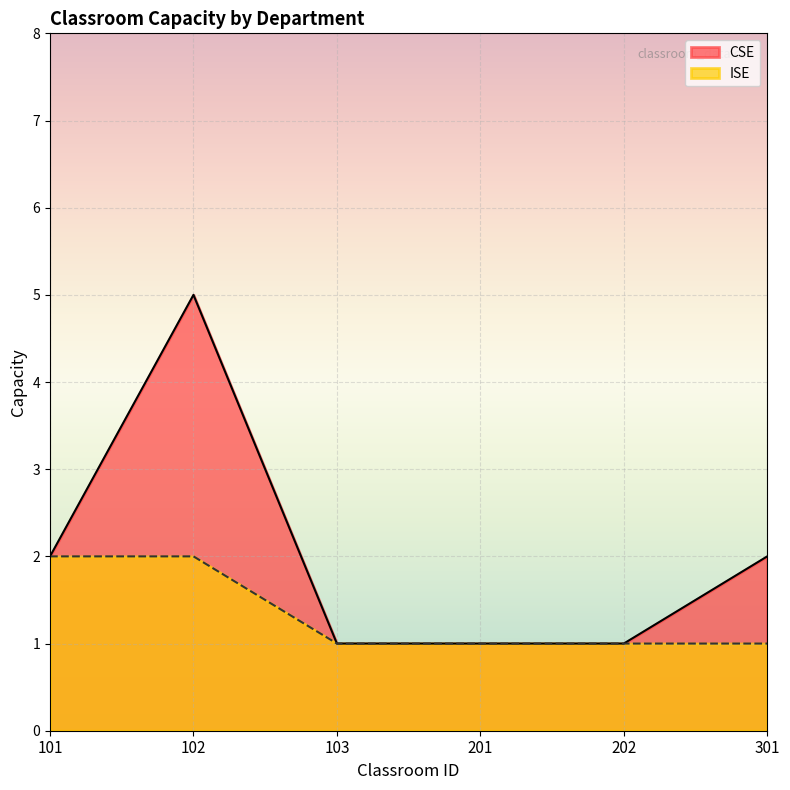

What is the total value across all series at 202?

2